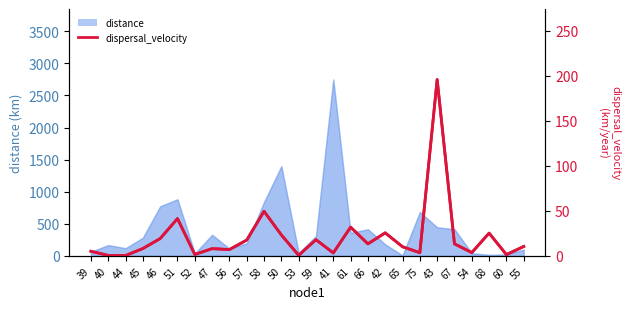

At which category does the data reach its first local peak?

51